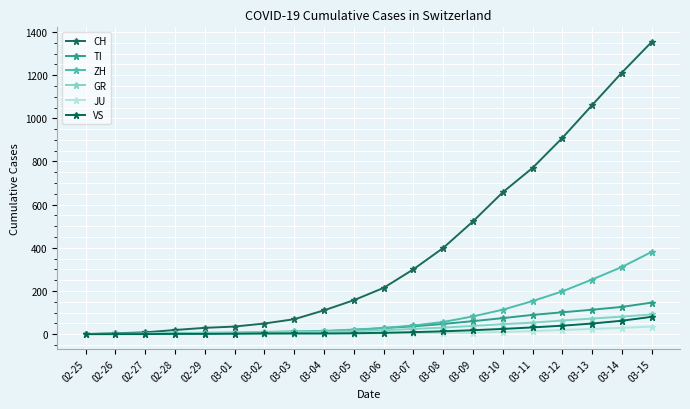

What position from the left is 03-08?

13